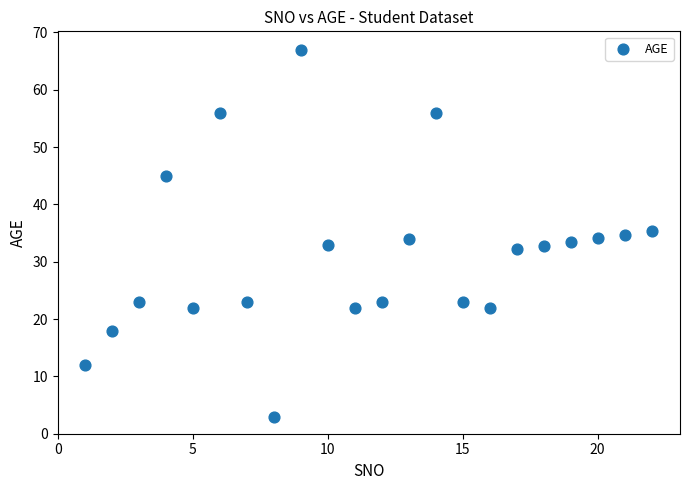

What is the range of Y values (max minus min)?

64.0